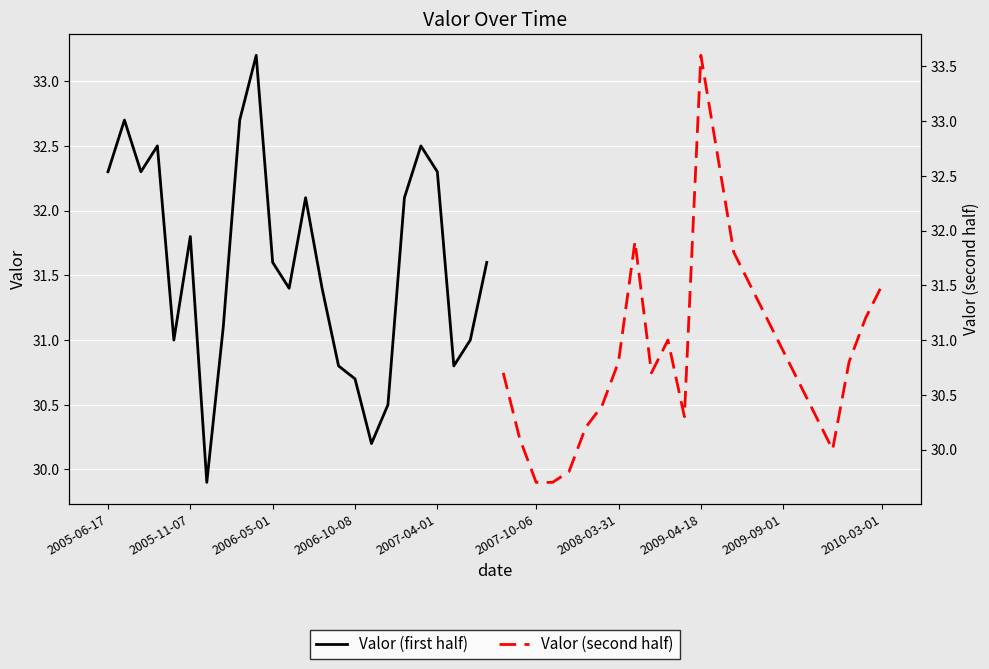

List the series in order of their peak value, lowest first.

Valor (first half), Valor (second half)